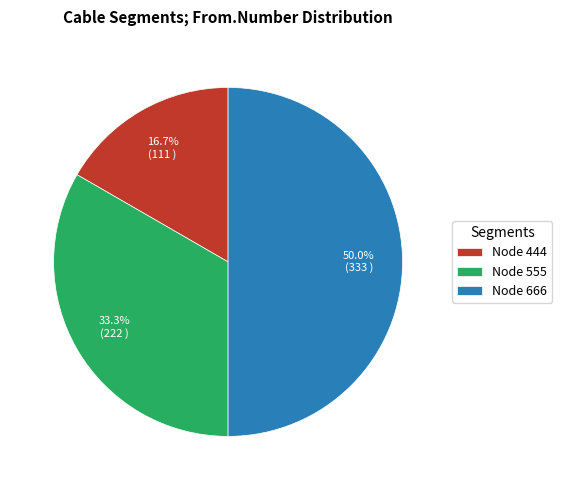

To the nearest percent, what is the difference between the largest and smallest slice percentages?

33%